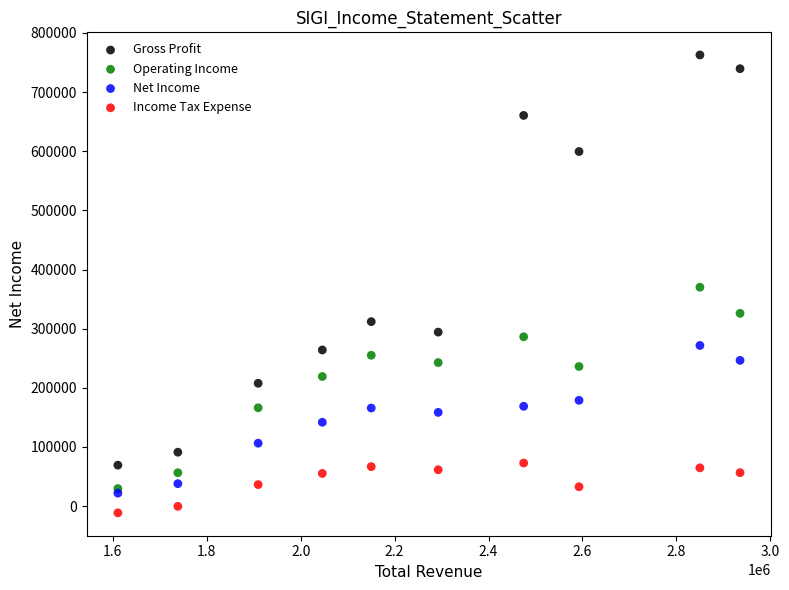

Which series contains the highest Y value?

Gross Profit